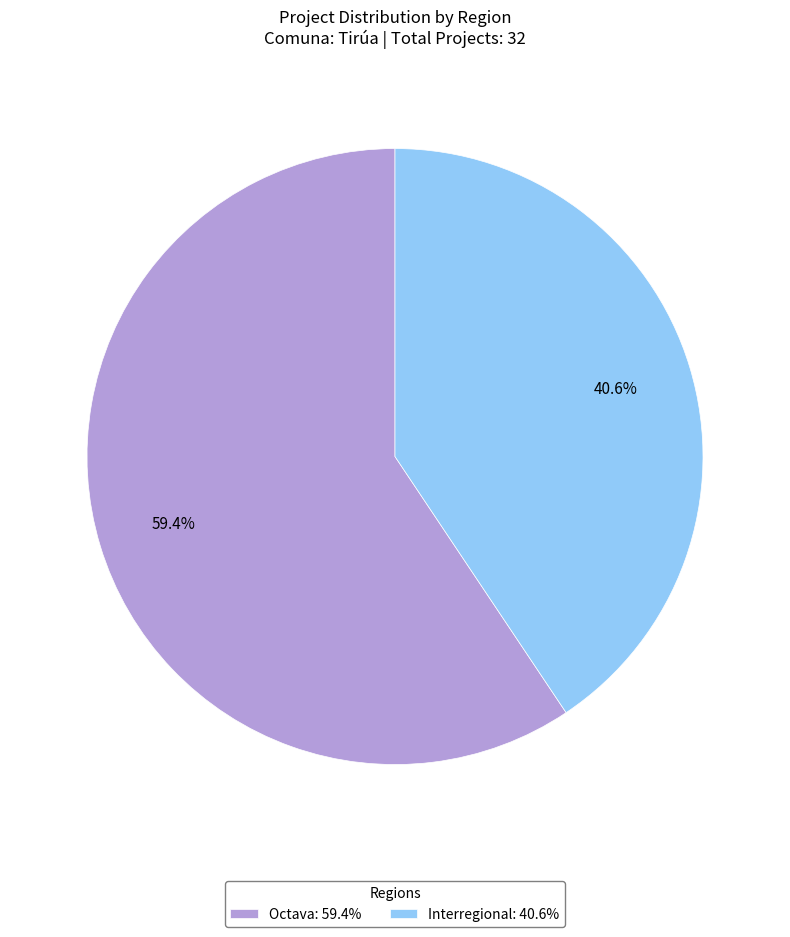

To the nearest percent, what percentage of the pie is Interregional?

41%